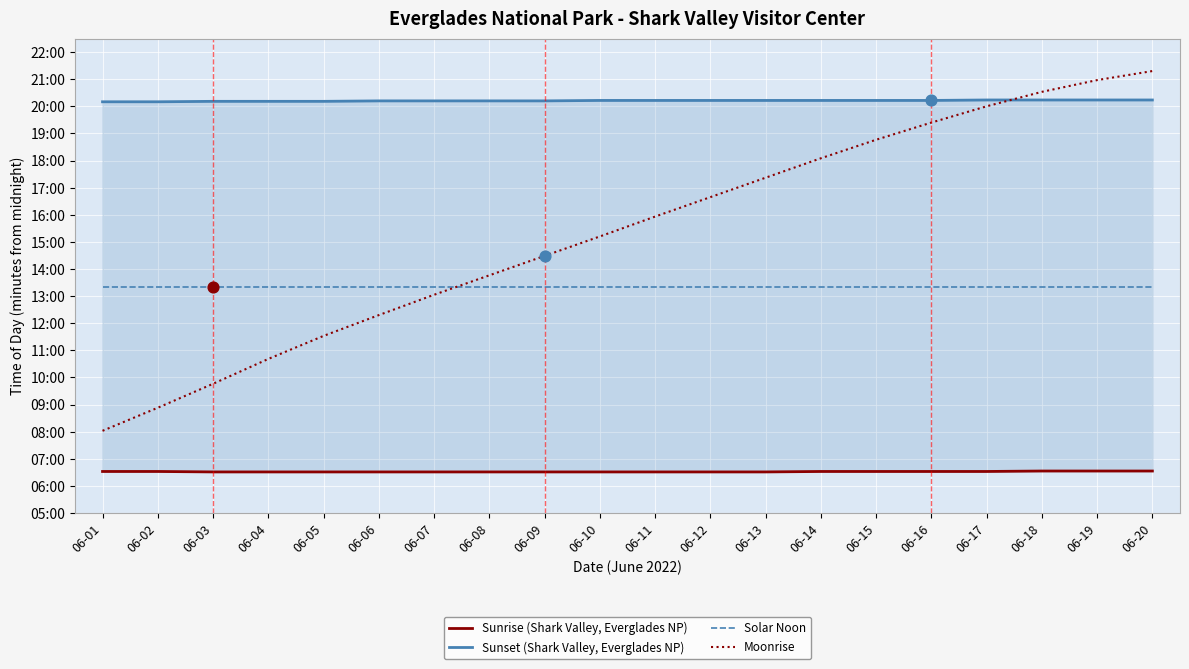

Which series contains the highest Y value?

Moonrise